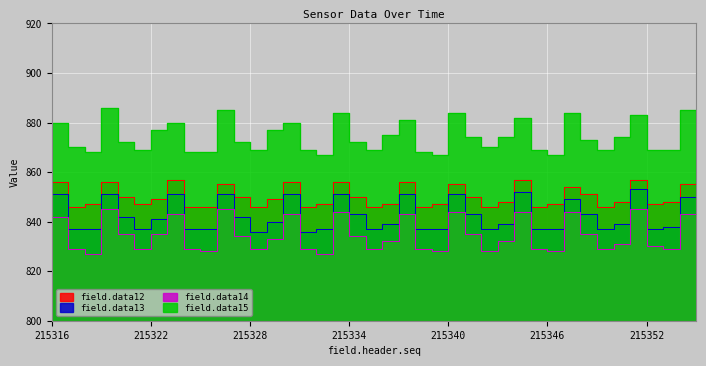

Read the field.data14 value at 215342, to the nearest 5.

835